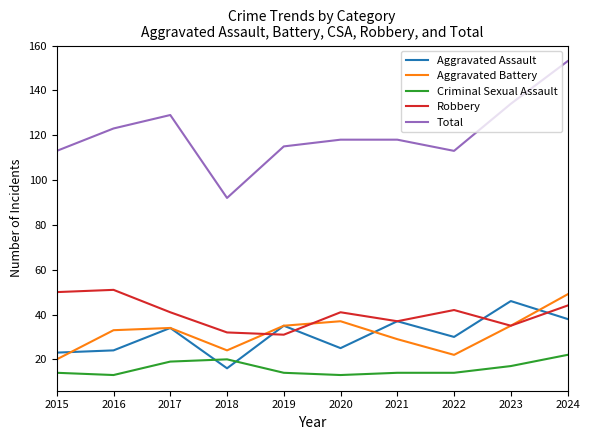

True or false: Total and Robbery cross at least once.

False